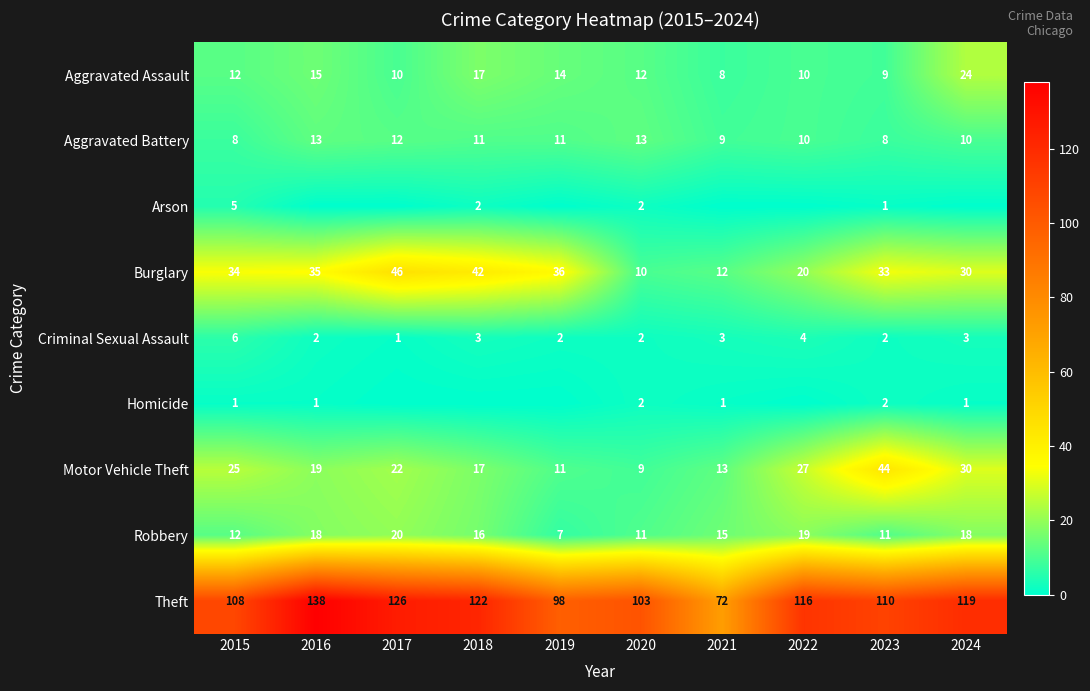

What is the total value across all series at 2021?

133